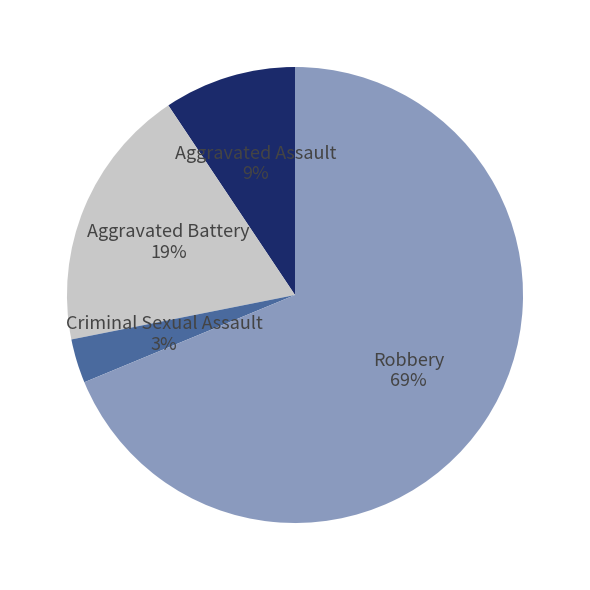

Does Aggravated Assault account for over 50% of the chart?

No